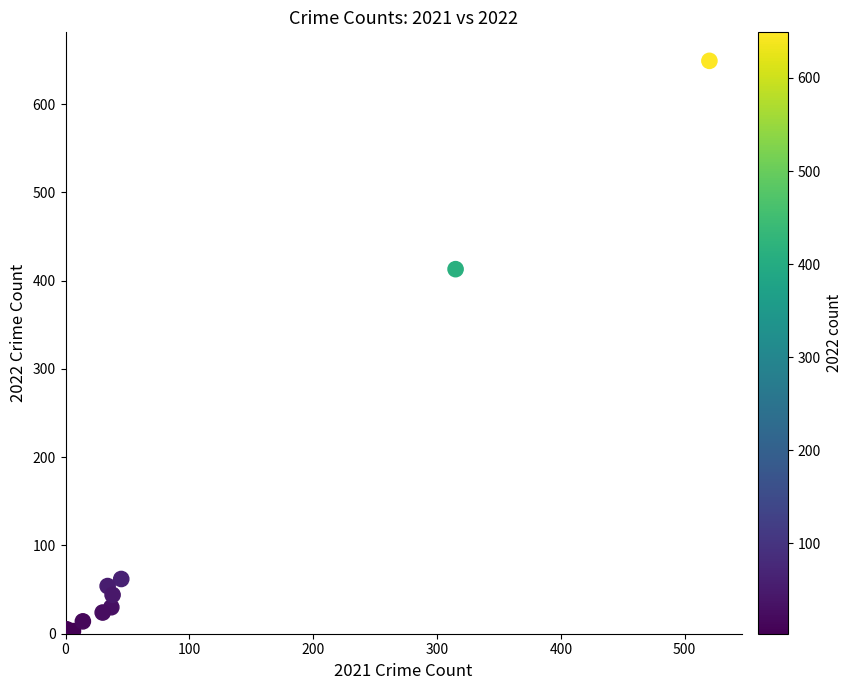

What Y value in the scatter plot is closest to 326?

413